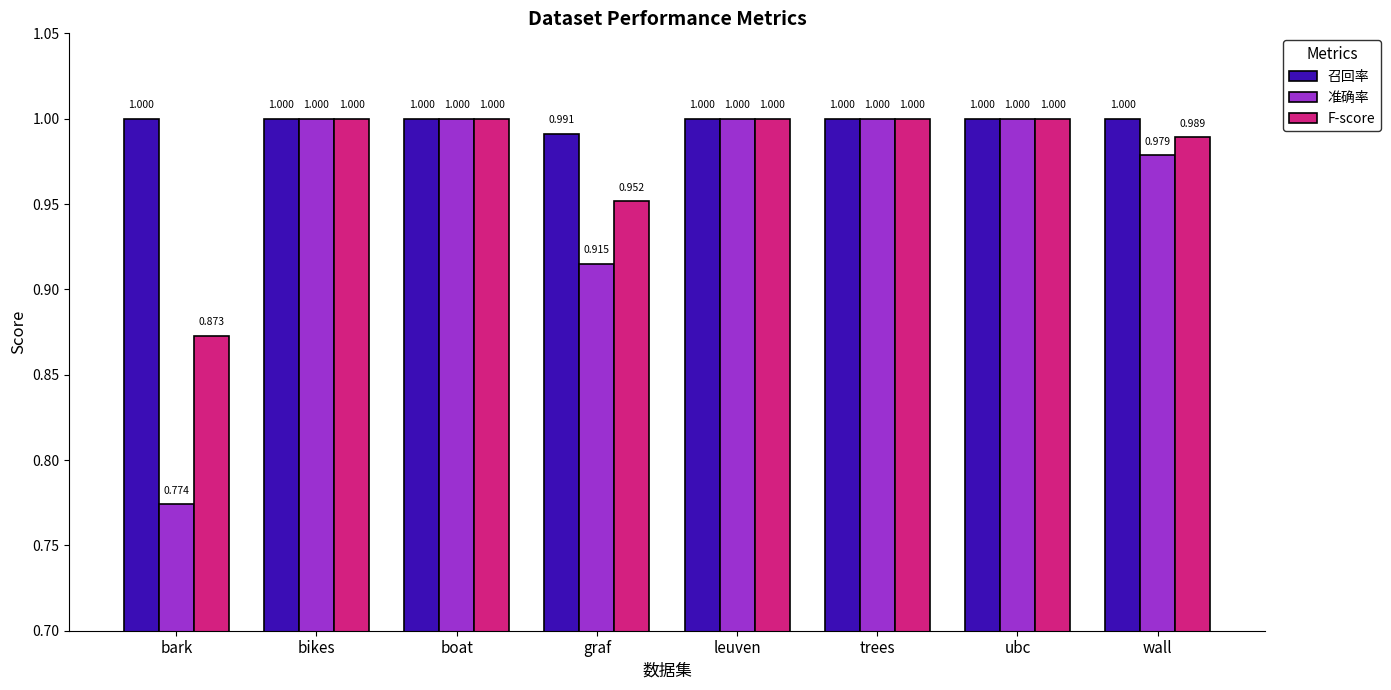

At which label does F-score reach its minimum?

bark